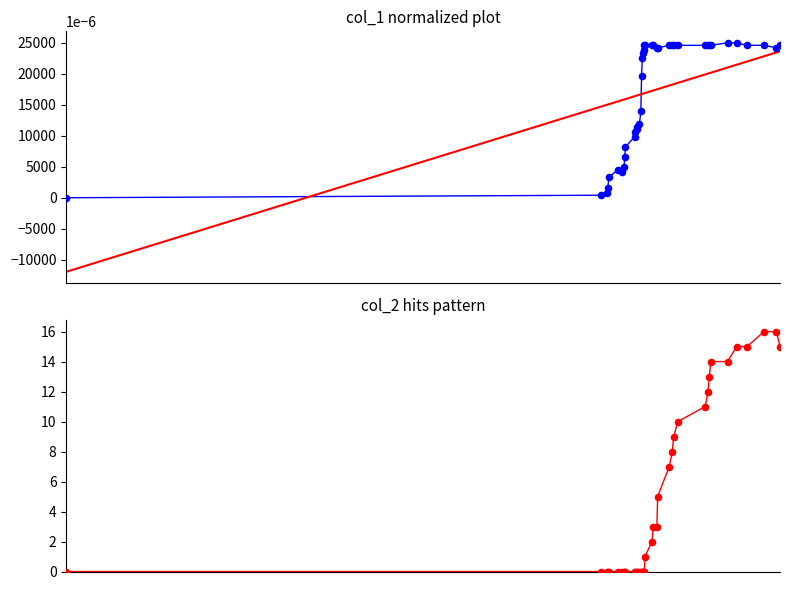

Which series has the largest total across all categories?

col_2 hits